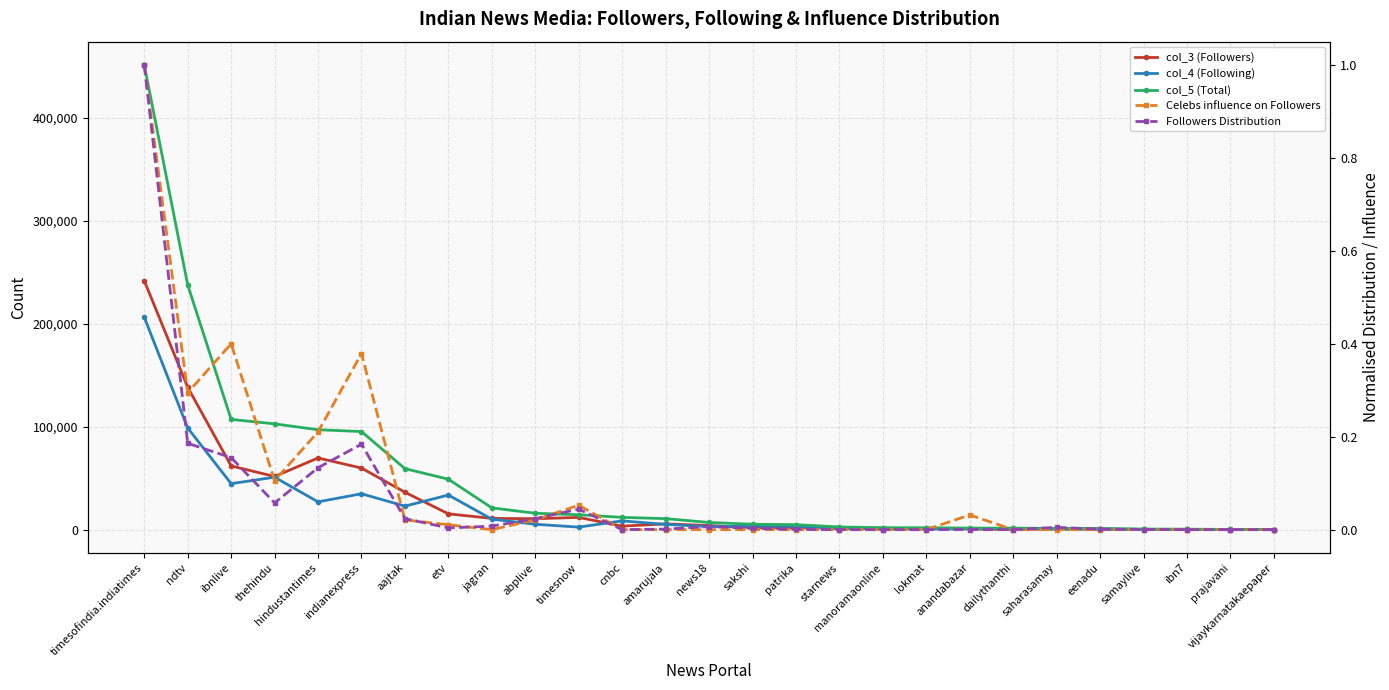

Does the chart display data point markers on the line(s)?

Yes